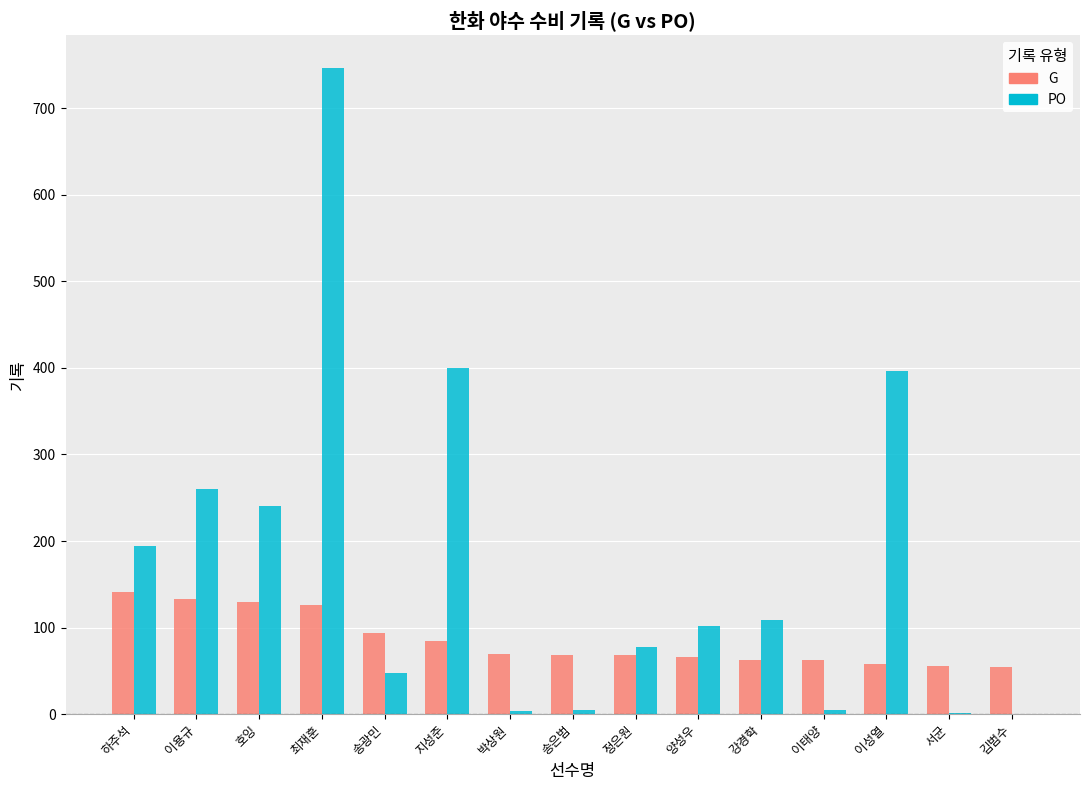

At which category is the sum across all series the highest?

최재훈